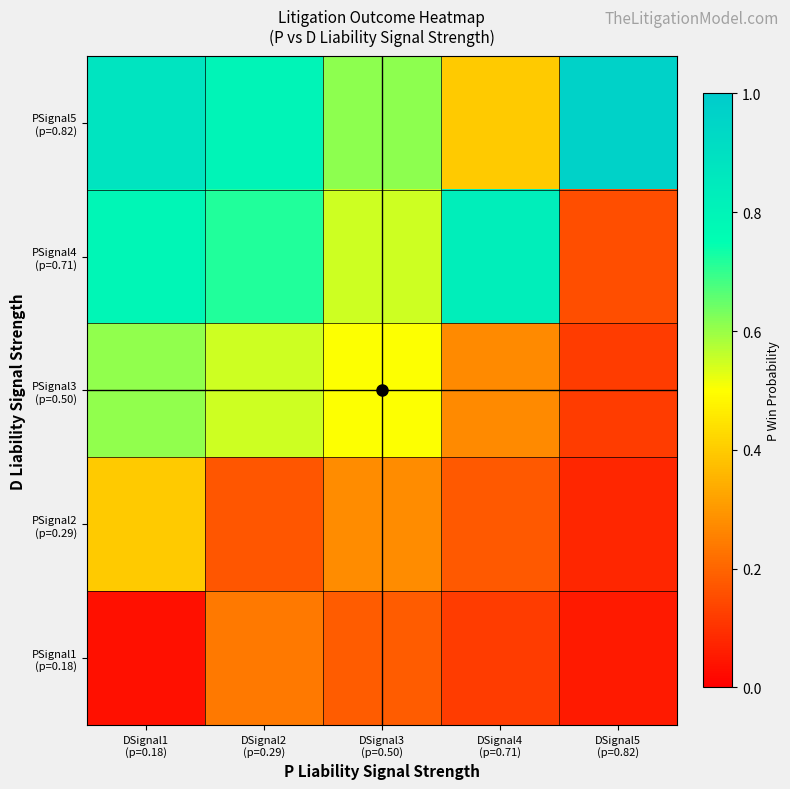

What is the maximum value shown in the chart?

1.0